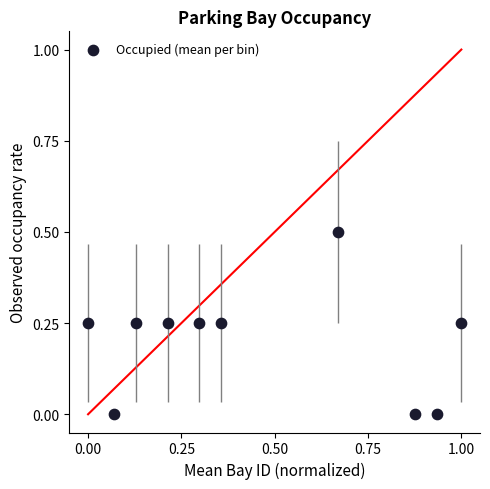

What is the average X value?

0.5